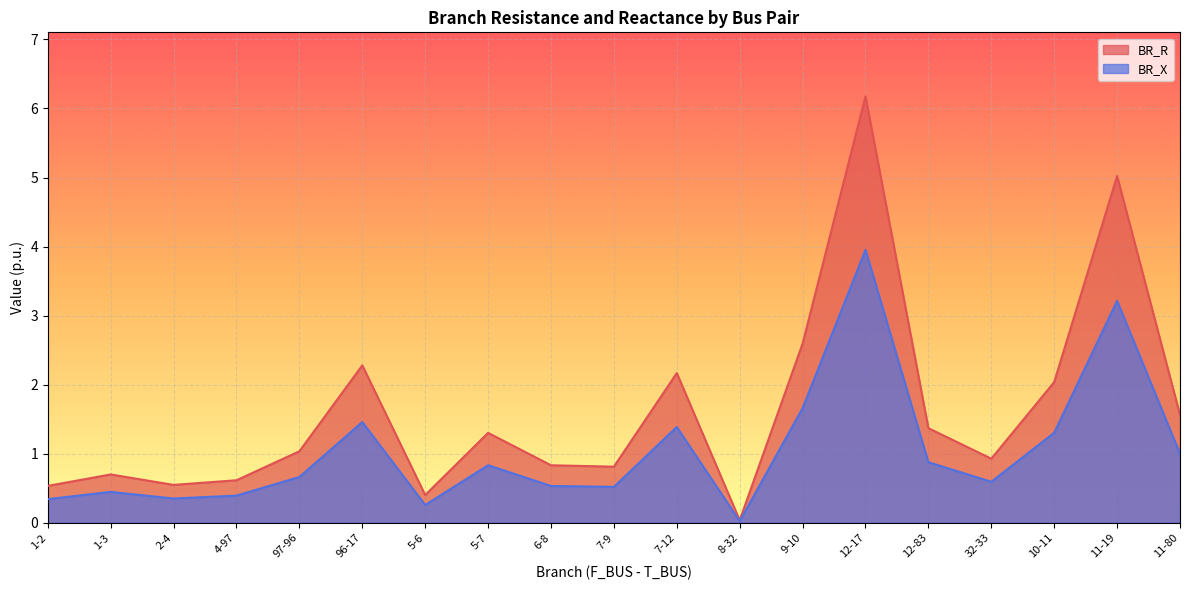

What are all the series names shown in the legend?

BR_R, BR_X